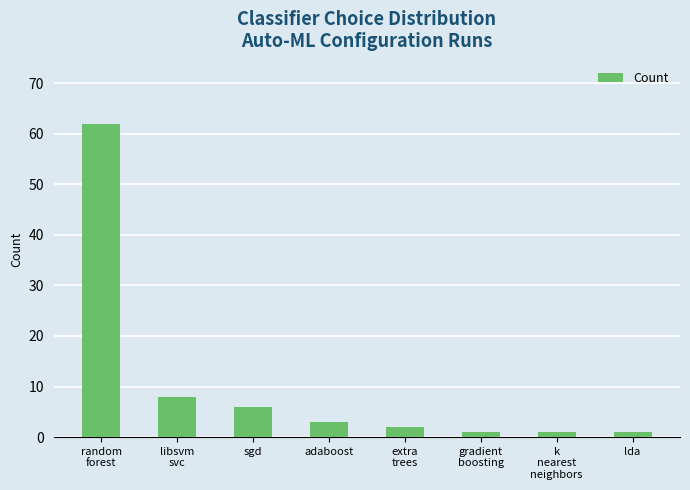

What is the label of the 4th bar from the left?

adaboost